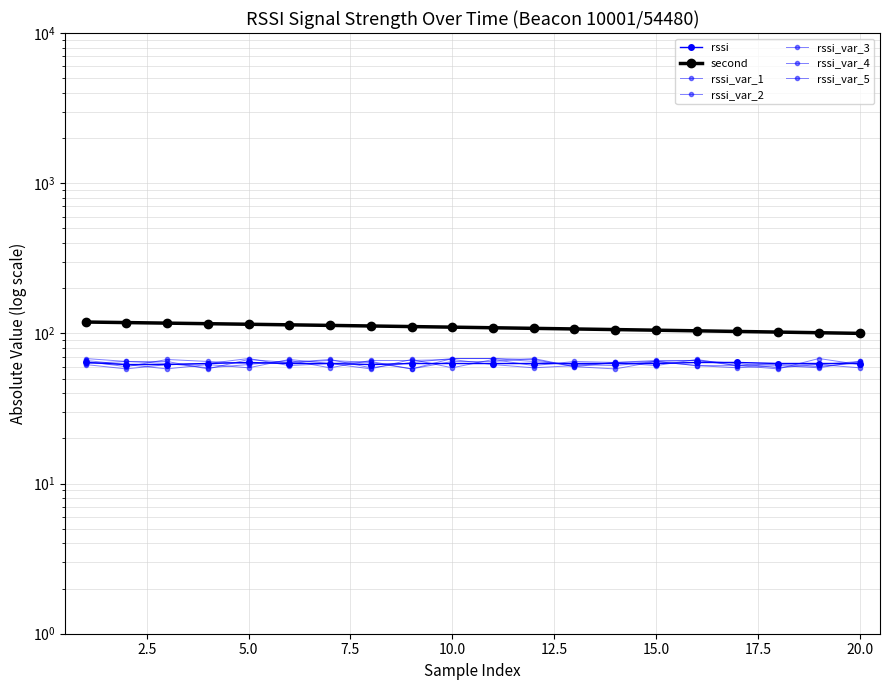

What is the difference between the highest and lowest values at 12?

45